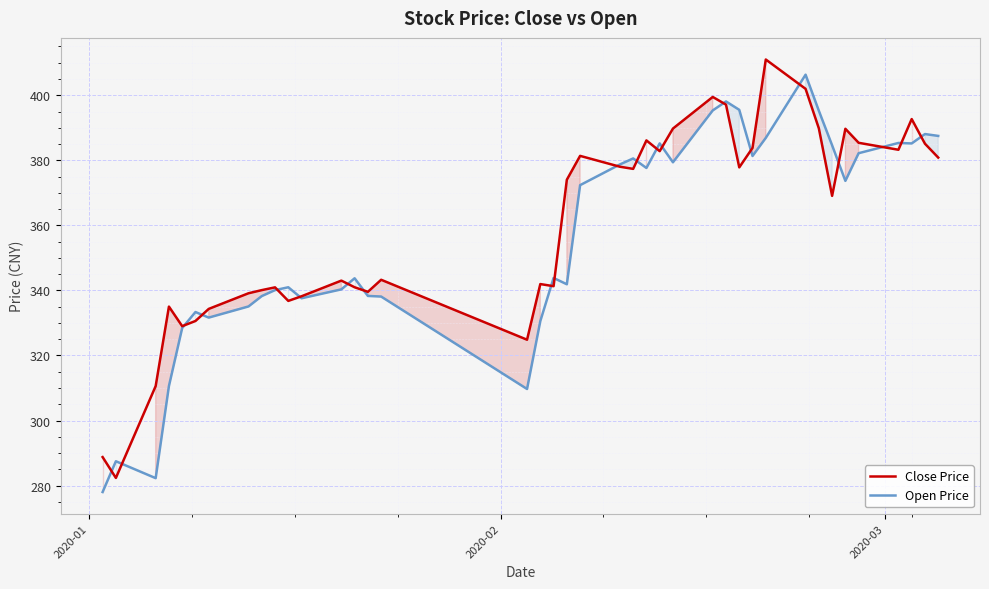

What is the smallest value displayed?

278.0